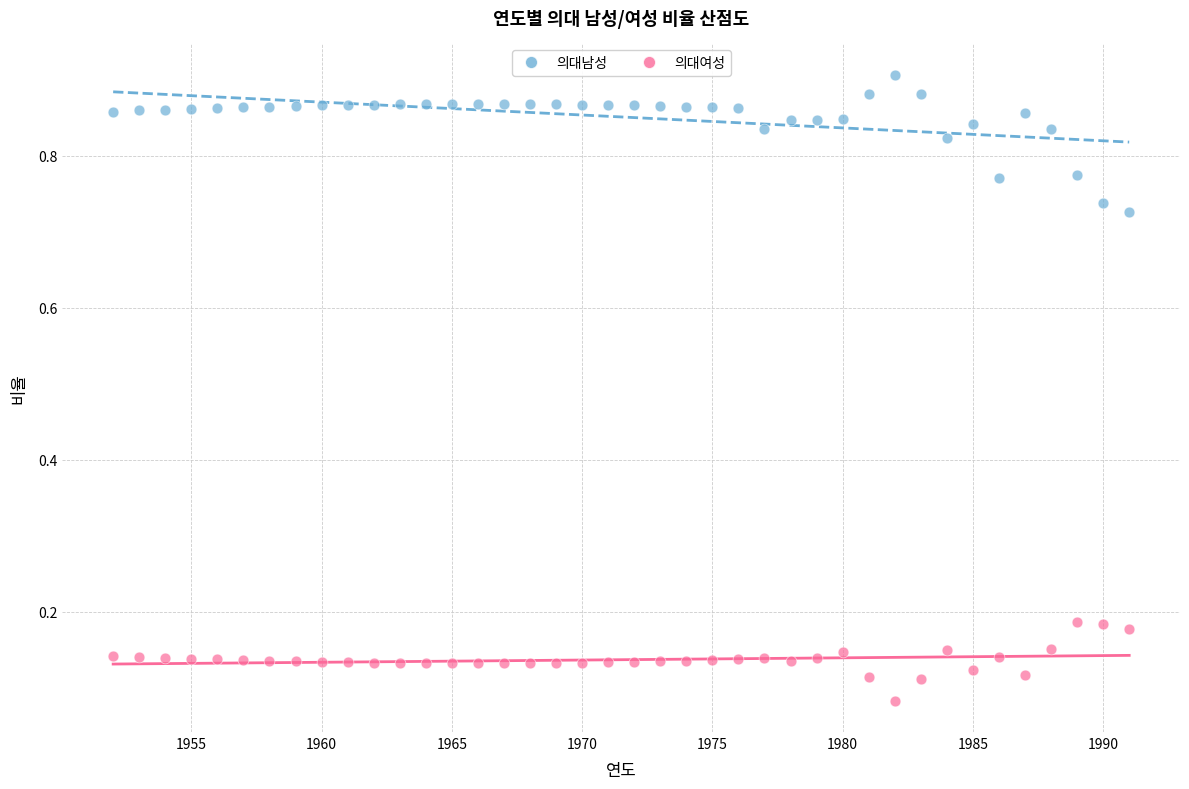

Which series has the largest Y range (max minus min)?

의대남성